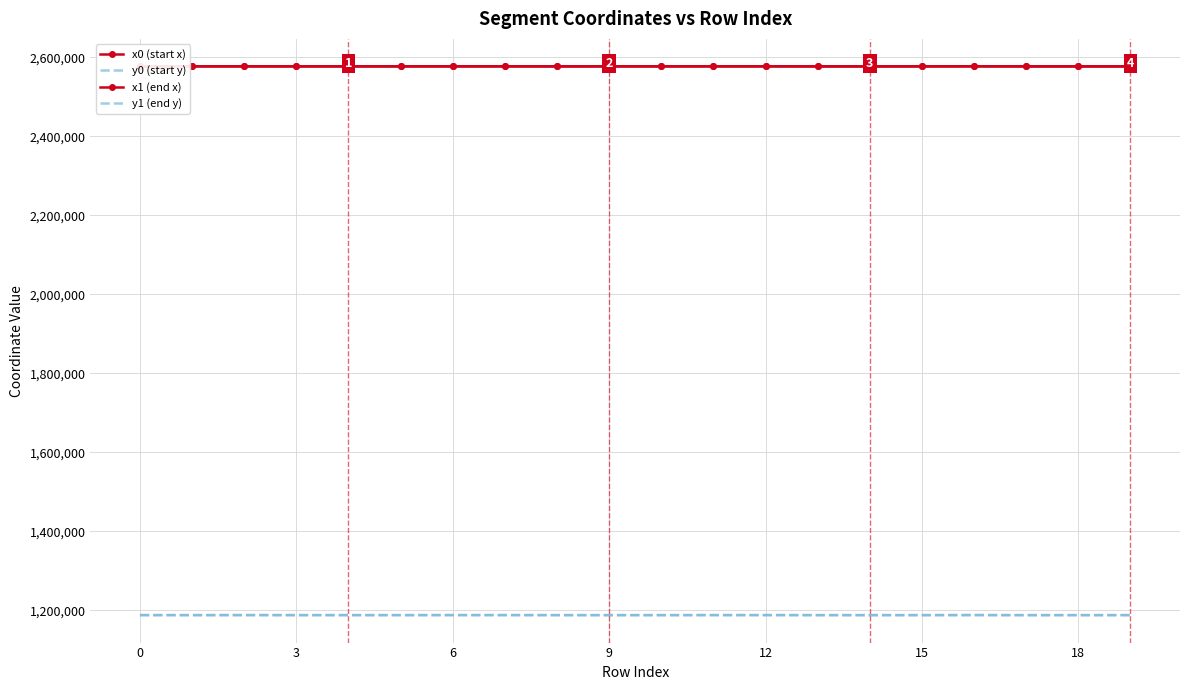

Which series ends up on top after the final intersection of x1 (end x) and x0 (start x)?

x1 (end x)